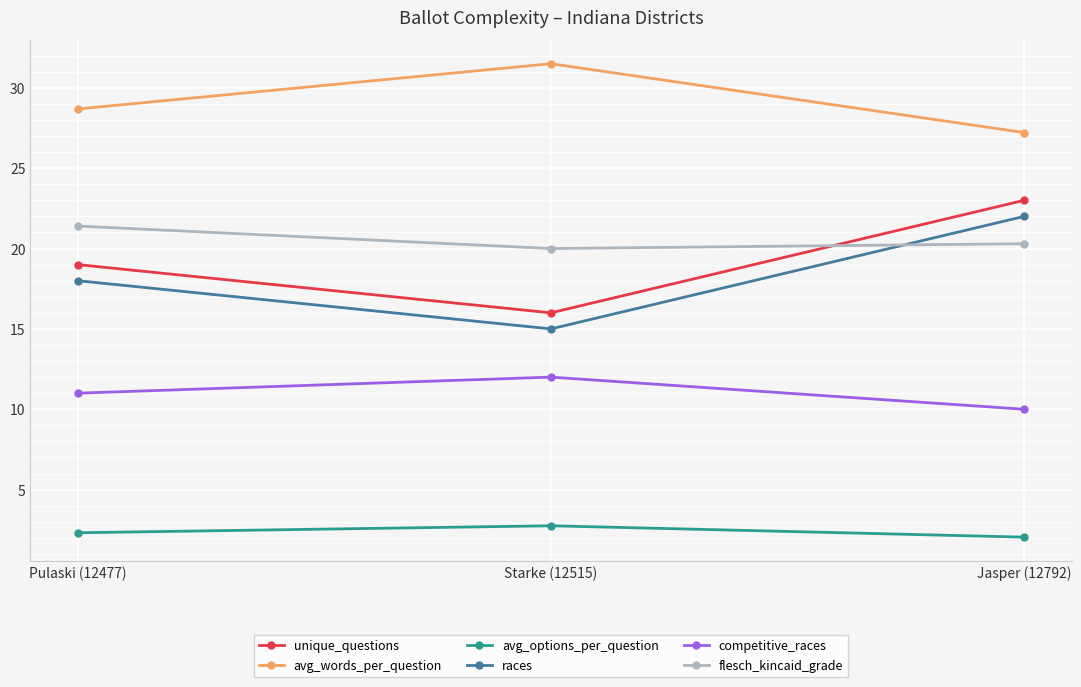

Rank the series at Starke (12515) from lowest to highest value.

avg_options_per_question, competitive_races, races, unique_questions, flesch_kincaid_grade, avg_words_per_question